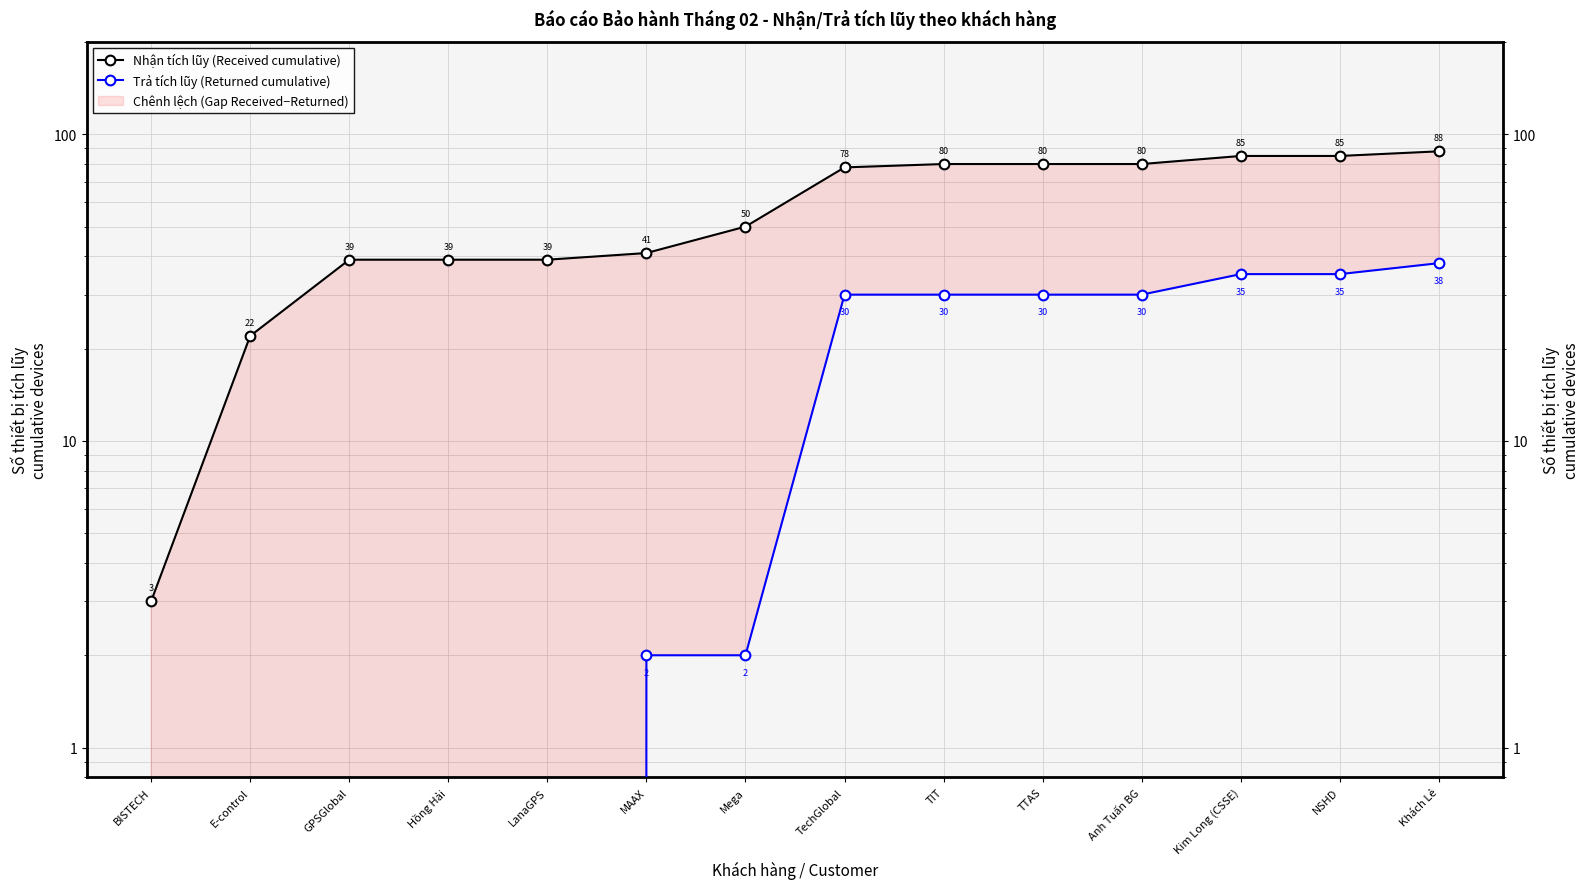

True or false: Trả tích lũy (Returned cumulative) has more than 2 interior local peaks.

False